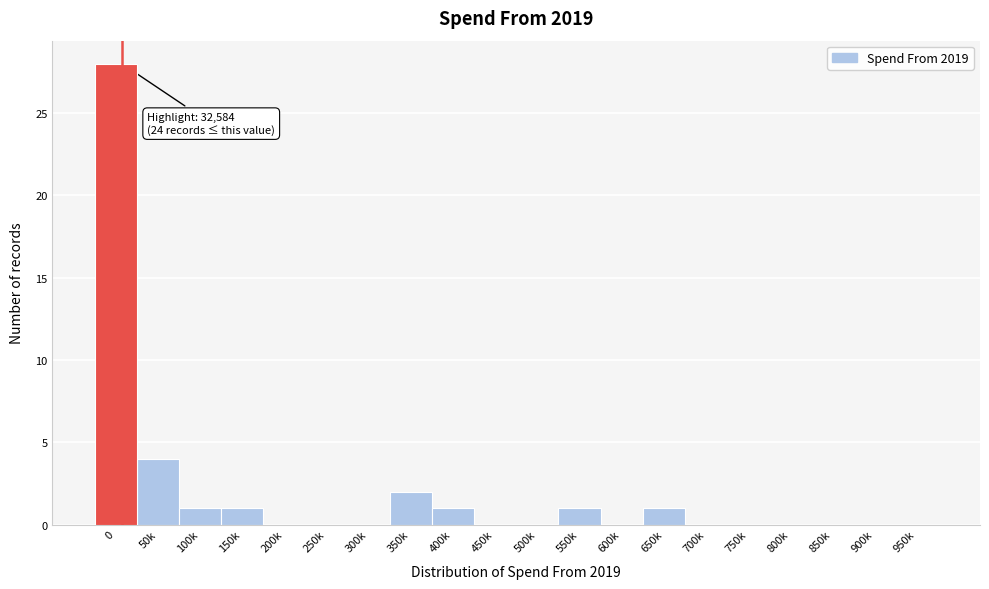

Reading left to right, transcribe all the data shown in this chart.

0=28	50k=4	100k=1	150k=1	200k=0	250k=0	300k=0	350k=2	400k=1	450k=0	500k=0	550k=1	600k=0	650k=1	700k=0	750k=0	800k=0	850k=0	900k=0	950k=0